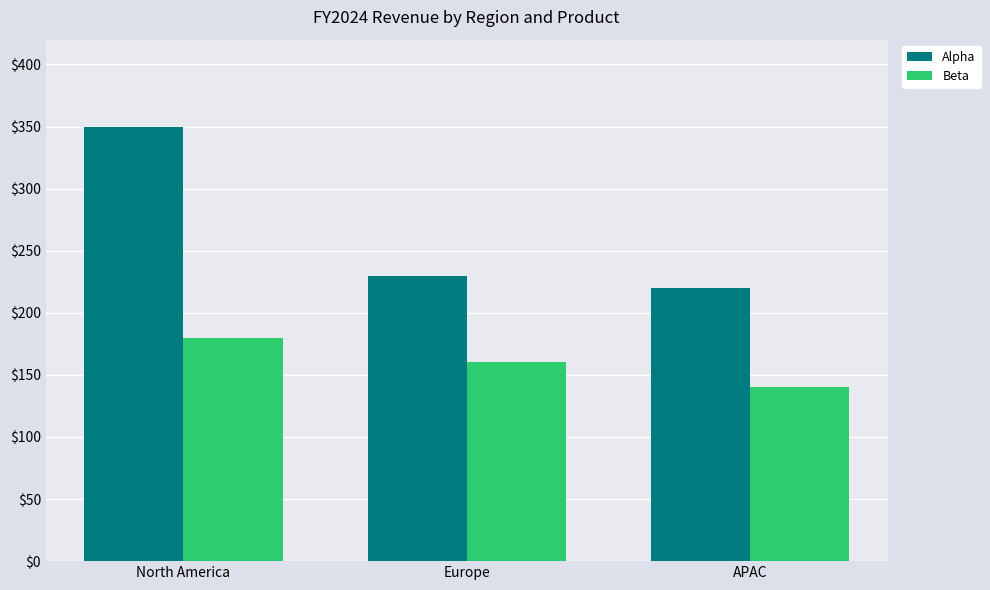

The Beta series shows 180 at North America. True or false?

True